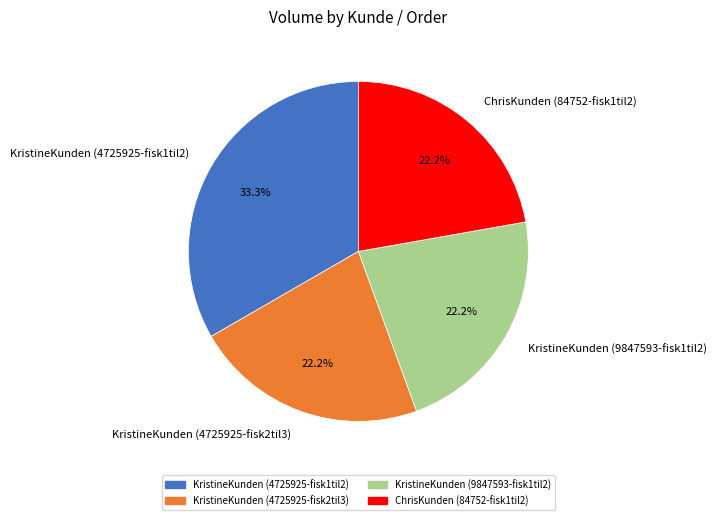

What is the ratio of the value at KristineKunden (4725925-fisk2til3) to the value at KristineKunden (9847593-fisk1til2)?

1.0